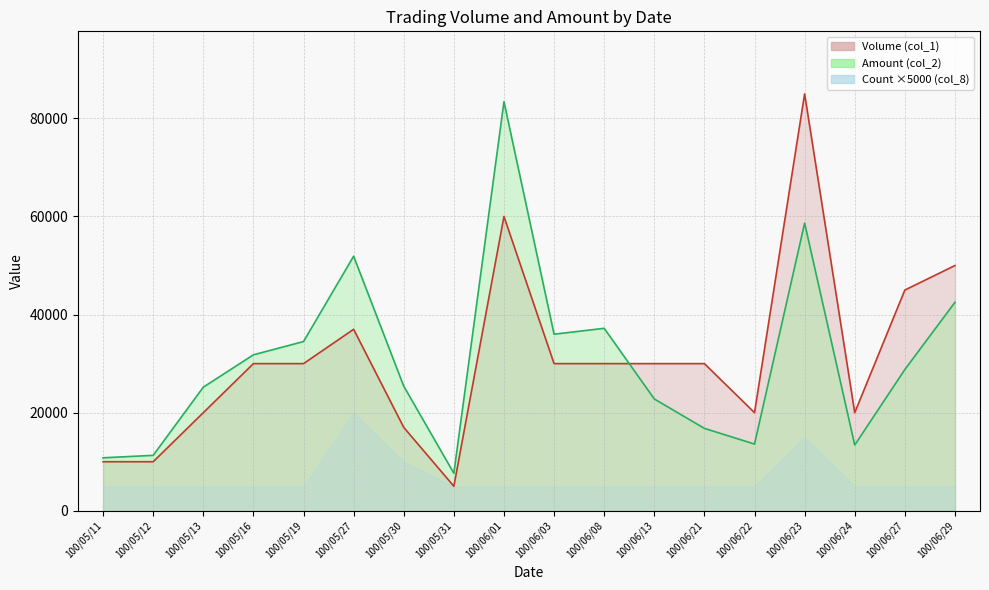

What is the spread (max minus min) of values at 100/05/11?

5800